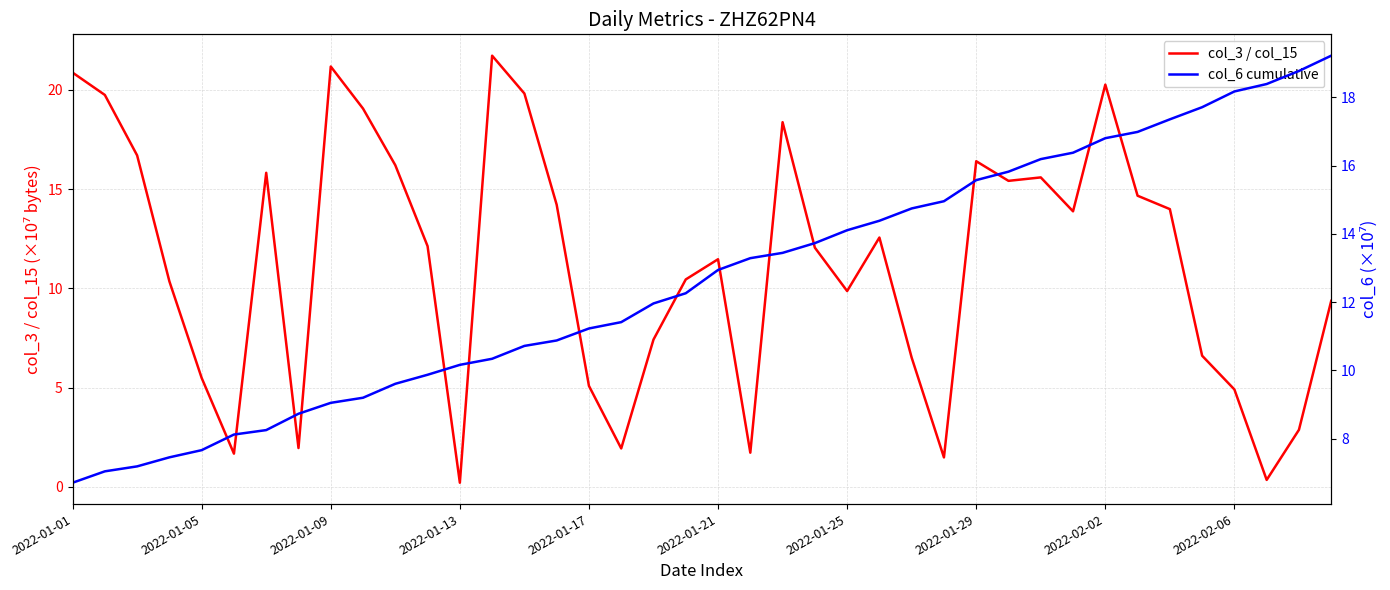

Which series has the largest total across all categories?

col_6 cumulative